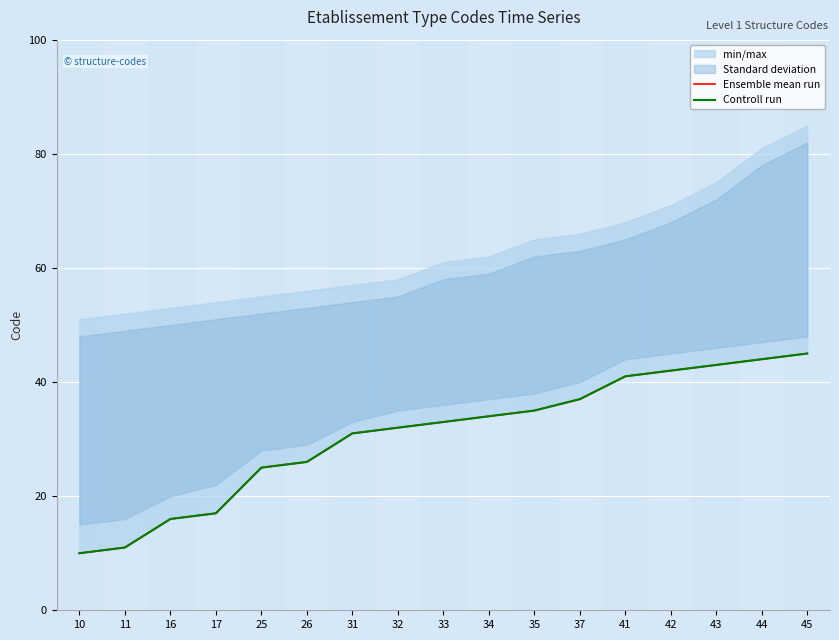

How many lines are shown in the chart?

2